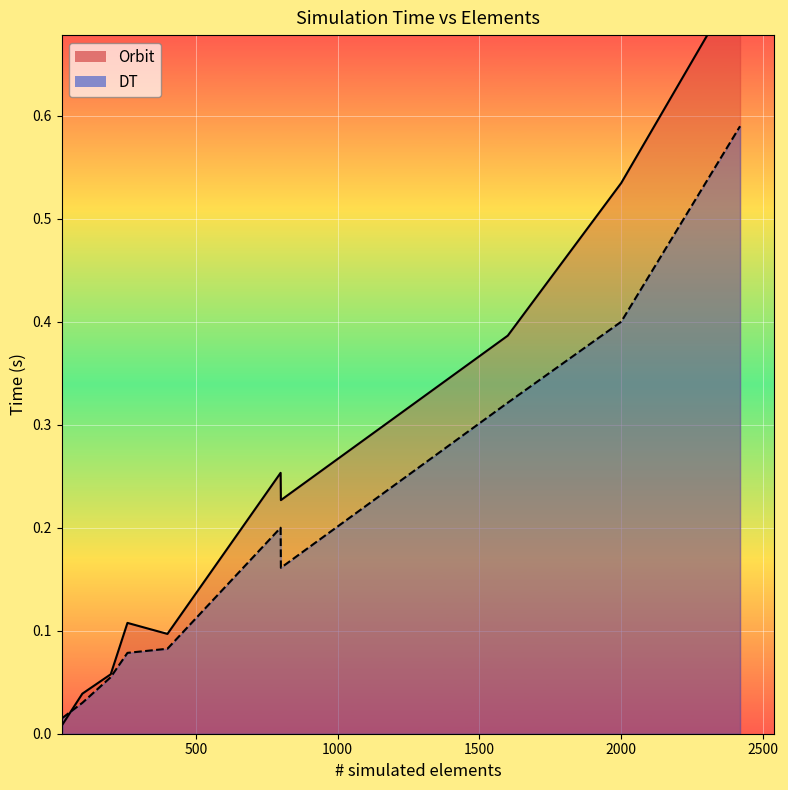

What is the sum of all Orbit values?

2.4